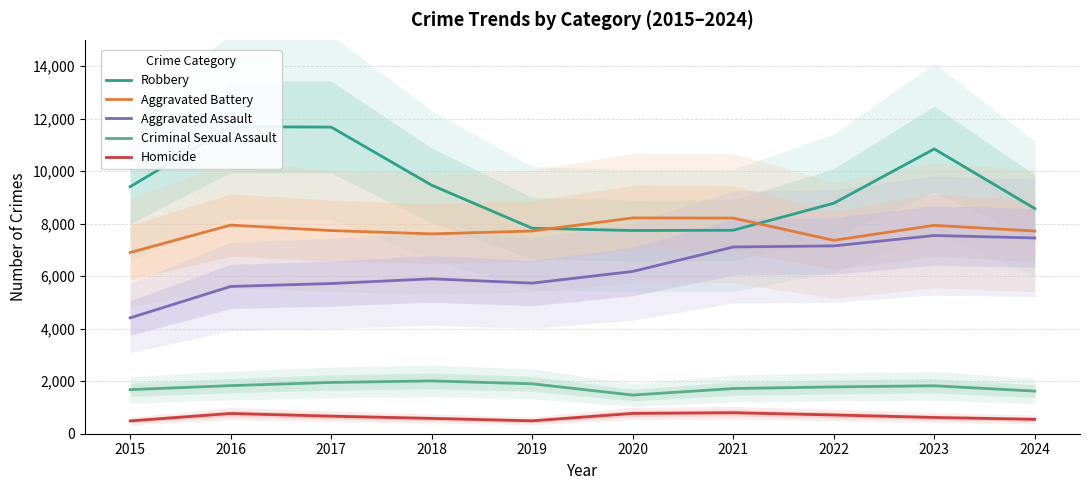

True or false: Aggravated Assault and Robbery intersect in this chart.

False